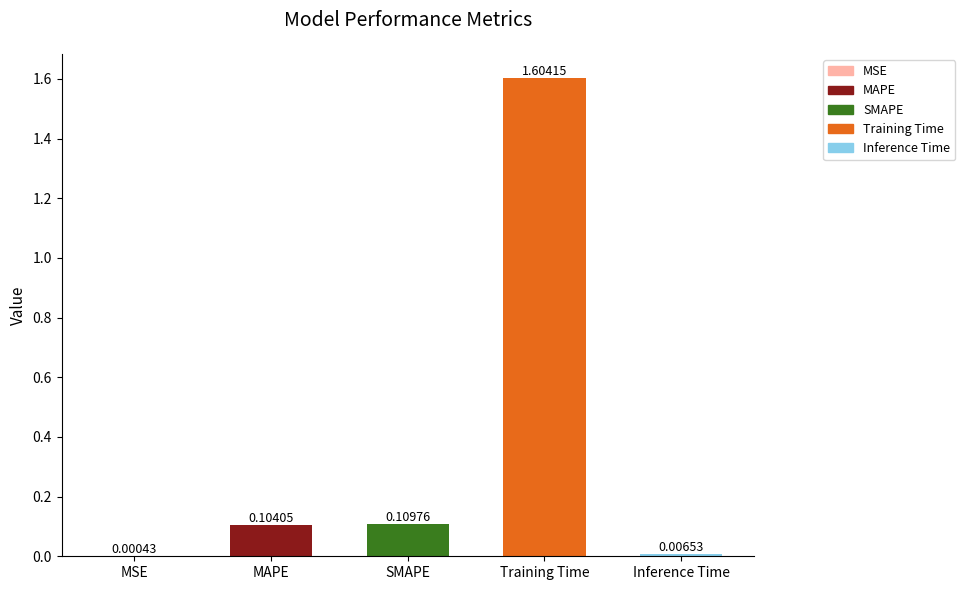

Which has a higher value, Inference Time or MSE?

Inference Time